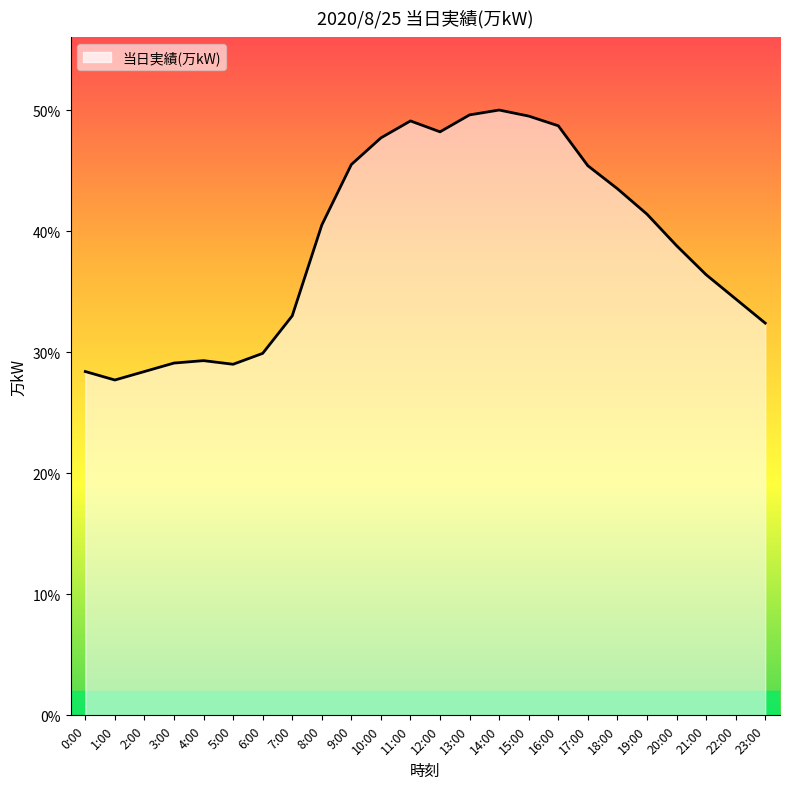

At which category does the chart reach its minimum across all series?

1:00